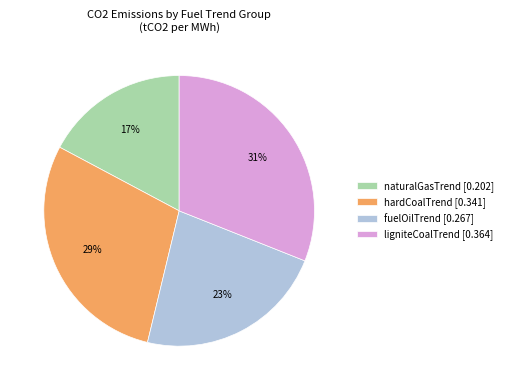

What is the smallest slice in the pie chart?

naturalGasTrend [0.202]